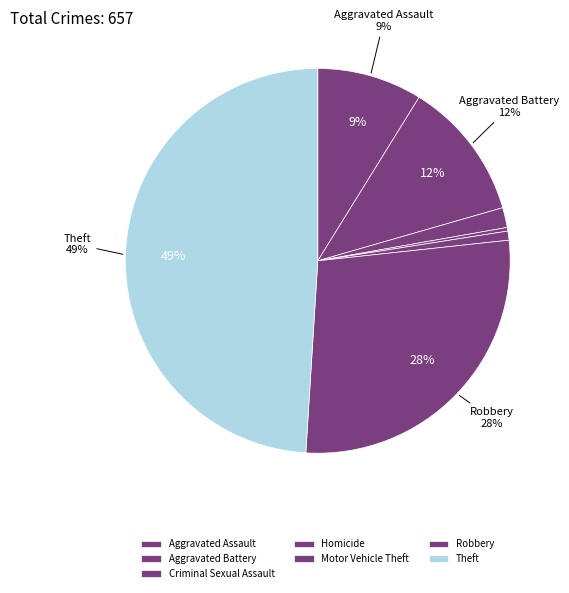

True or false: Aggravated Battery accounts for 12% of the total.

True